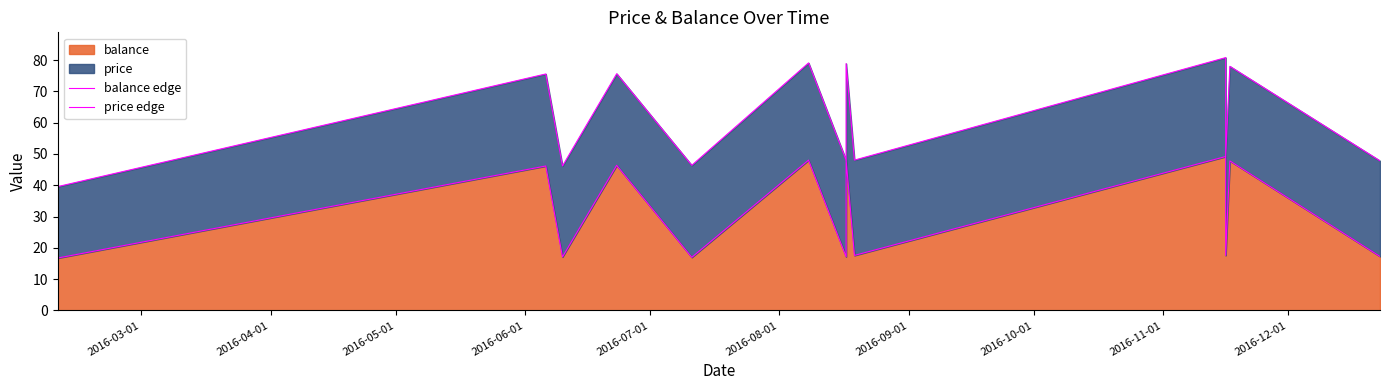

True or false: balance edge has more than 1 points higher than both neighbors.

True